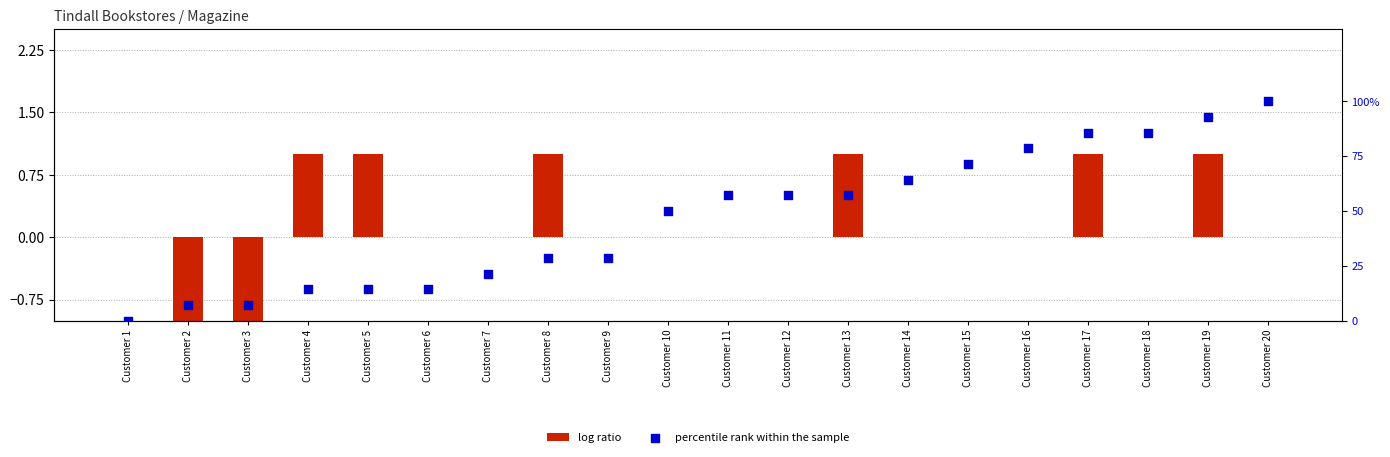

Which series reaches the maximum Y coordinate?

percentile rank within the sample